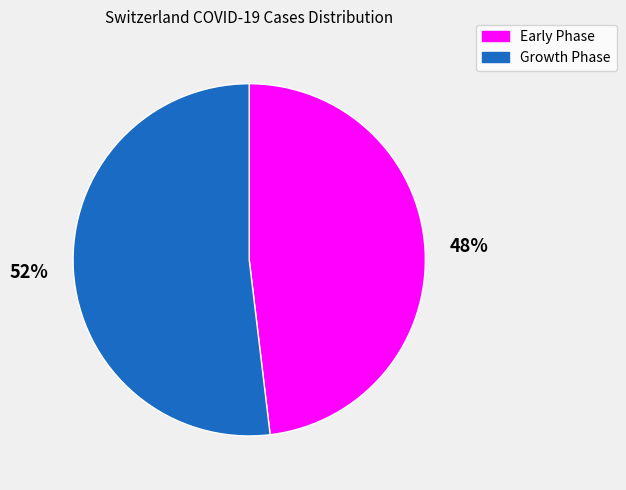

What is the ratio of the value at Growth Phase to the value at Early Phase?

1.1